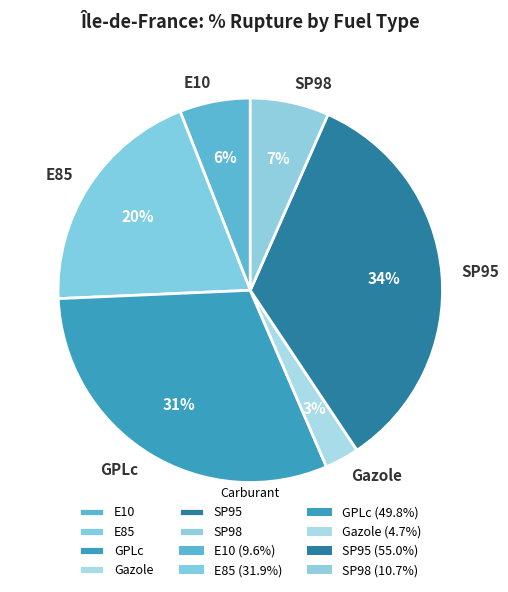

Between Gazole and E10, which is larger?

E10